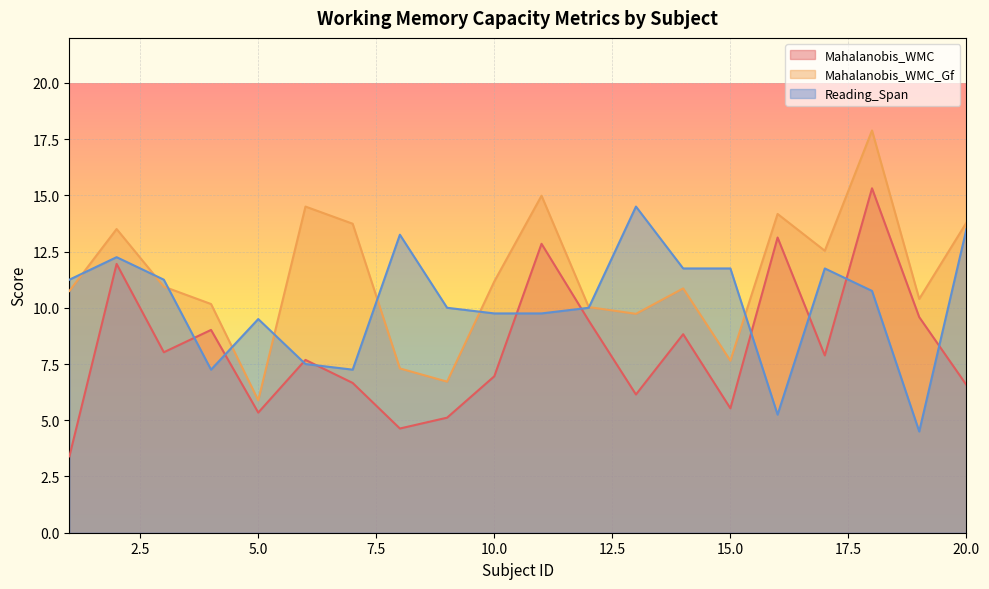

Does the chart display data point markers on the line(s)?

No